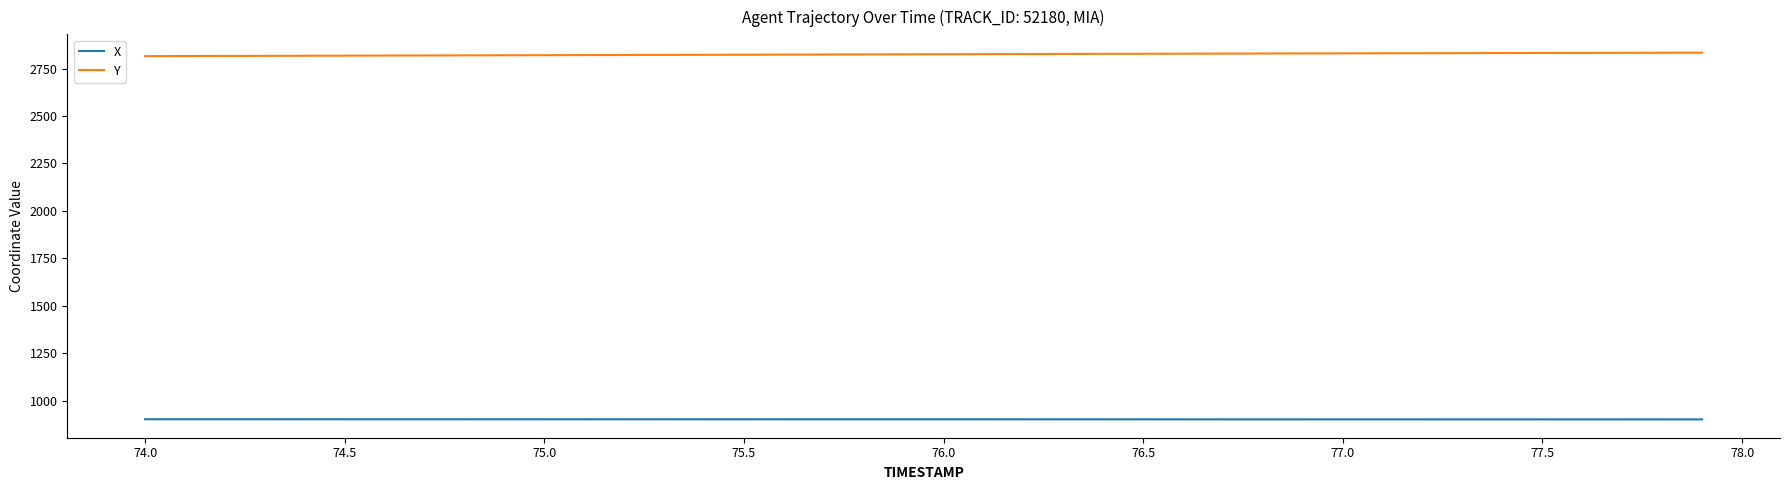

Which series has the largest total across all categories?

Y